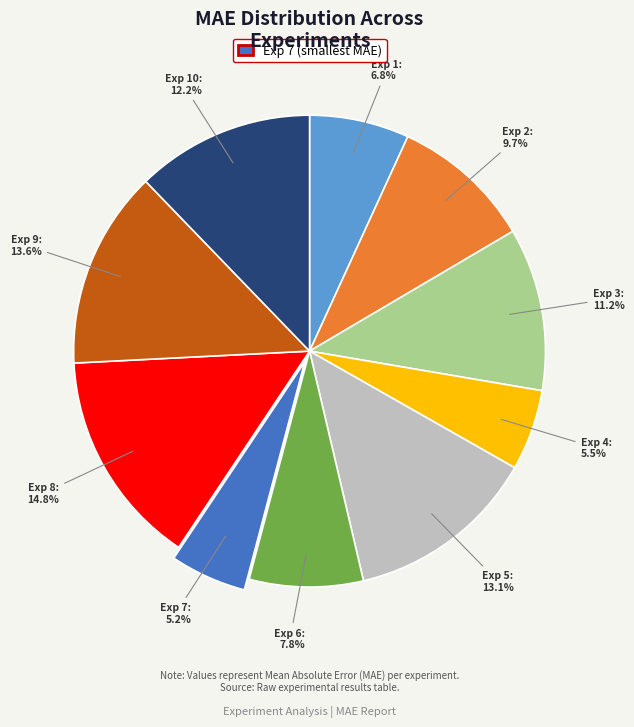

Does any single category account for the majority?

No